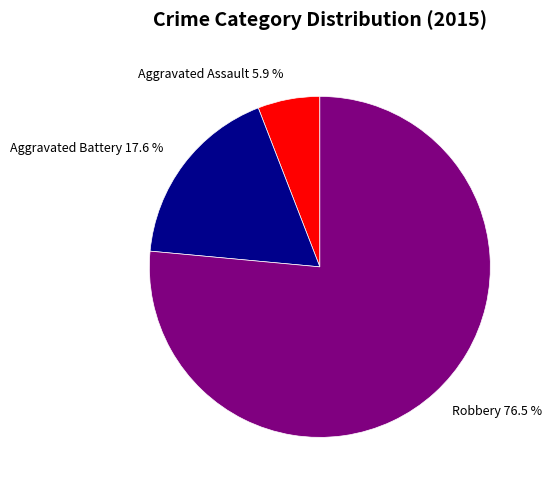

Which slice represents more than half of the pie?

Robbery